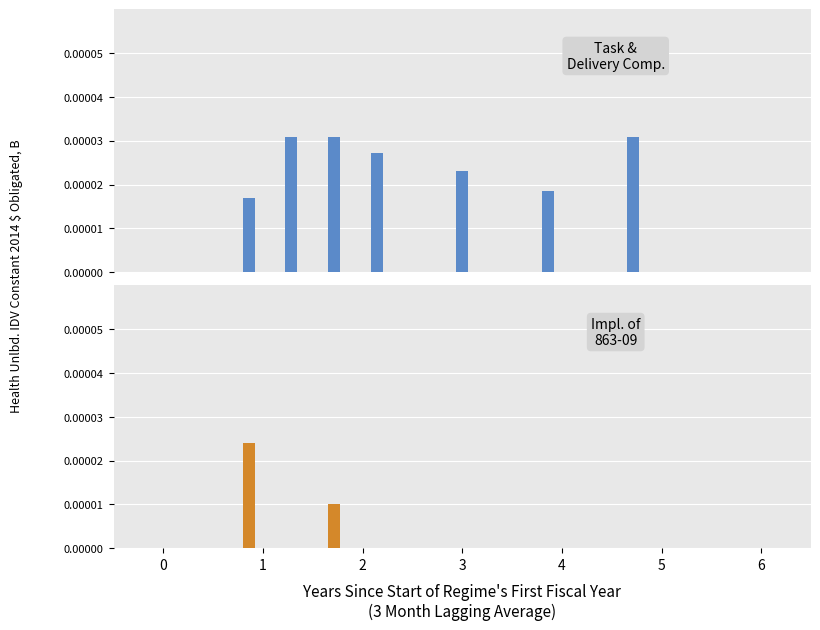

The value of Impl. of
863-09 at 6 is 0.0. True or false?

True